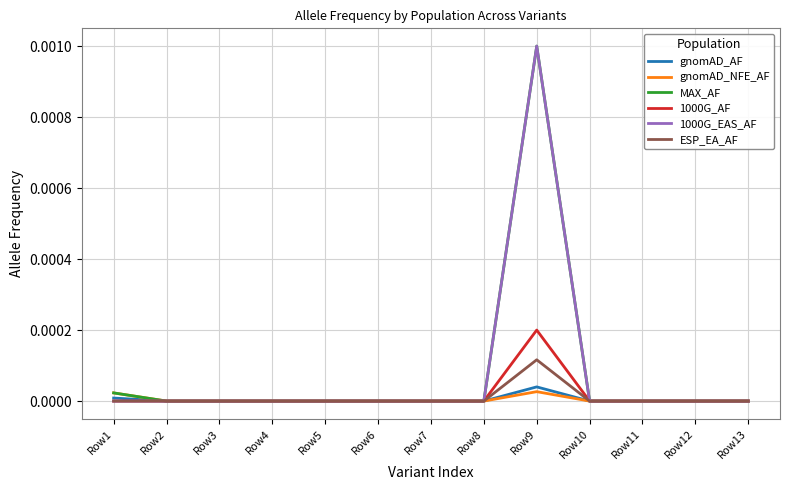

Is the value of MAX_AF at Row9 greater than the value of 1000G_AF at Row6?

Yes